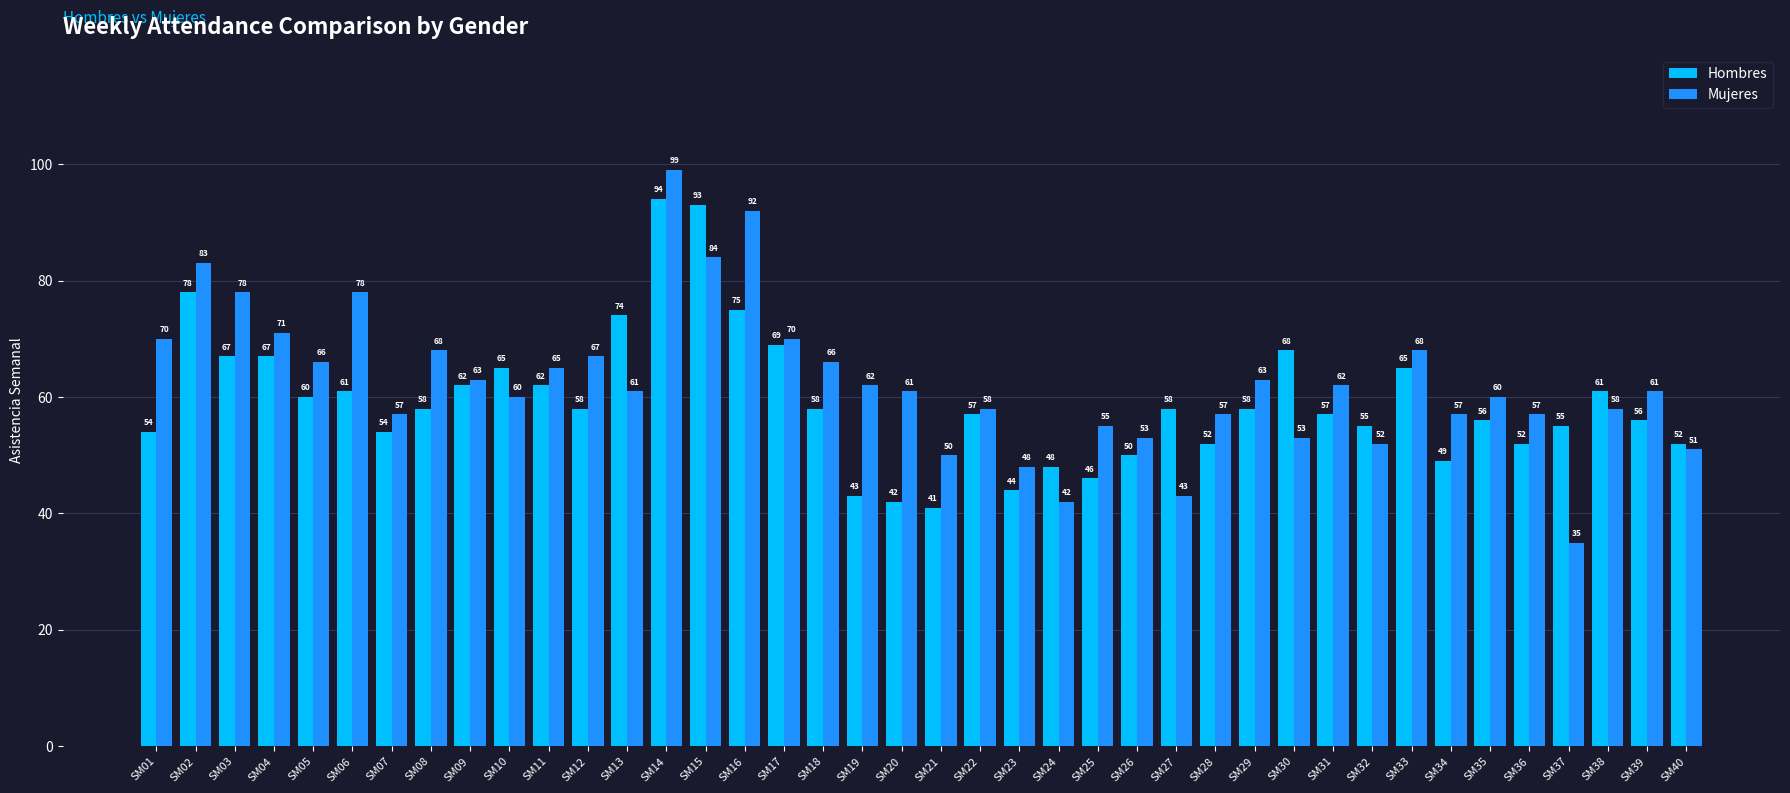

Reading left to right, extract all data points from this chart.

Hombres: SM01=54	SM02=78	SM03=67	SM04=67	SM05=60	SM06=61	SM07=54	SM08=58	SM09=62	SM10=65	SM11=62	SM12=58	SM13=74	SM14=94	SM15=93	SM16=75	SM17=69	SM18=58	SM19=43	SM20=42	SM21=41	SM22=57	SM23=44	SM24=48	SM25=46	SM26=50	SM27=58	SM28=52	SM29=58	SM30=68	SM31=57	SM32=55	SM33=65	SM34=49	SM35=56	SM36=52	SM37=55	SM38=61	SM39=56	SM40=52
Mujeres: SM01=70	SM02=83	SM03=78	SM04=71	SM05=66	SM06=78	SM07=57	SM08=68	SM09=63	SM10=60	SM11=65	SM12=67	SM13=61	SM14=99	SM15=84	SM16=92	SM17=70	SM18=66	SM19=62	SM20=61	SM21=50	SM22=58	SM23=48	SM24=42	SM25=55	SM26=53	SM27=43	SM28=57	SM29=63	SM30=53	SM31=62	SM32=52	SM33=68	SM34=57	SM35=60	SM36=57	SM37=35	SM38=58	SM39=61	SM40=51